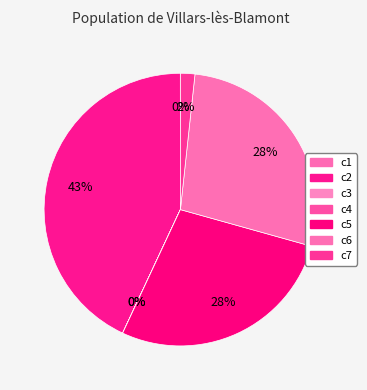

To the nearest percent, what is the difference between the largest and smallest slice percentages?

43%